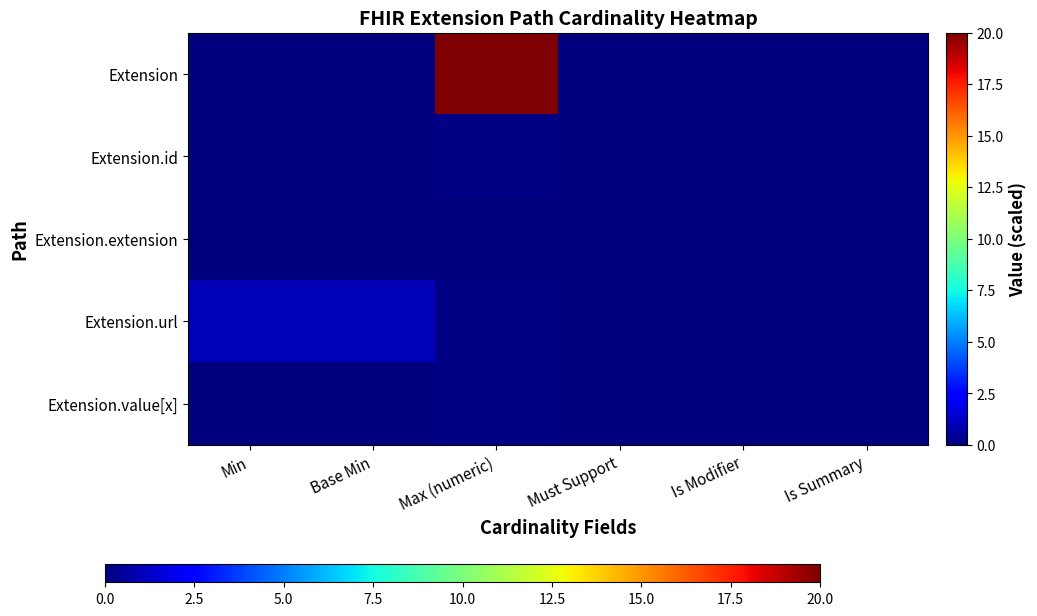

Which has a higher value, Max (numeric) or Base Min?

Max (numeric)